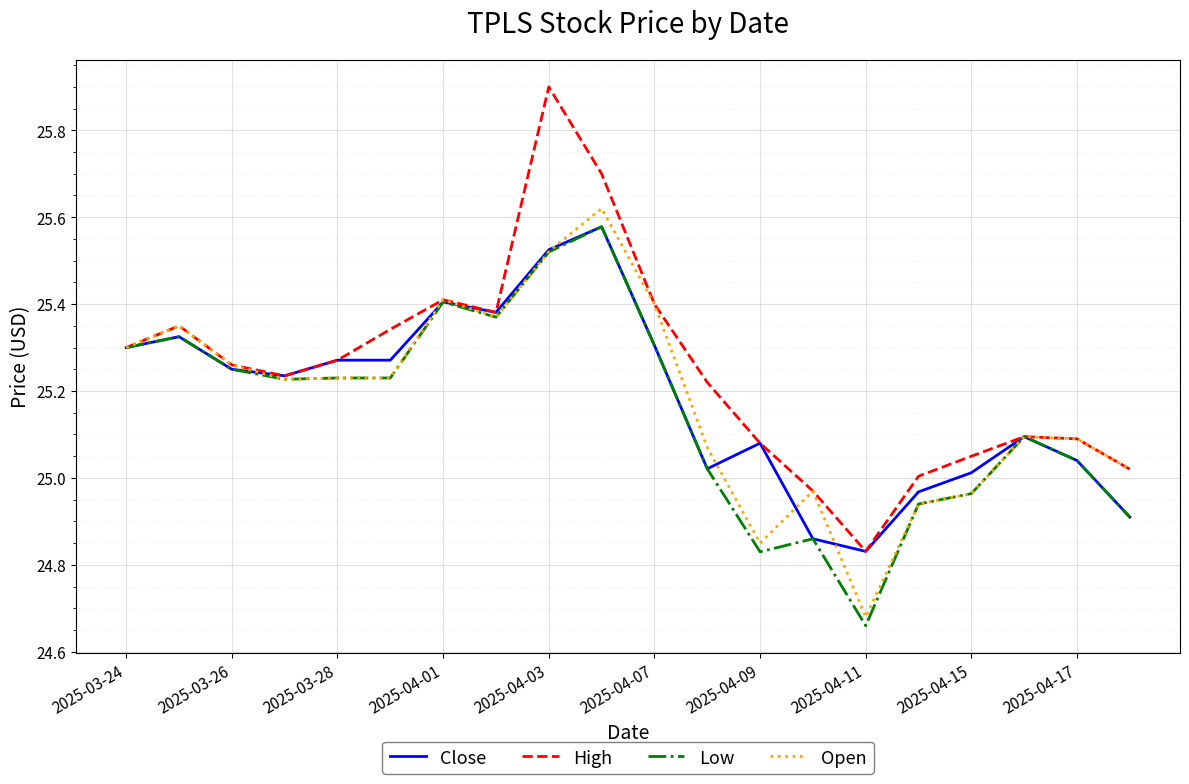

Which series has the largest total across all categories?

High